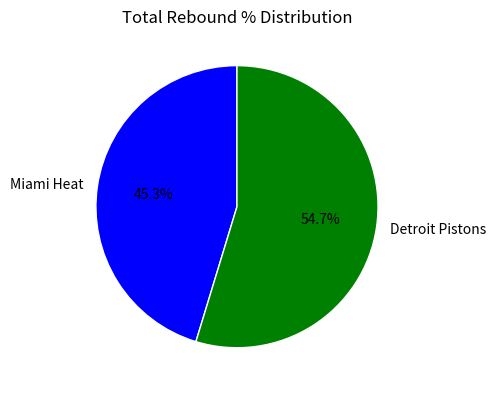

To the nearest percent, what is the difference between the Miami Heat and Detroit Pistons slice percentages?

9%